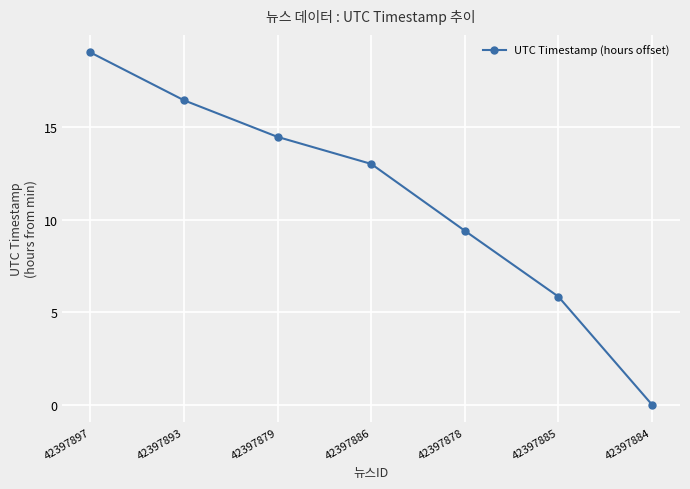

Reading right to left, transcribe all the data shown in this chart.

42397884=0.0	42397885=5.8	42397878=9.4	42397886=13.0	42397879=14.5	42397893=16.5	42397897=19.0